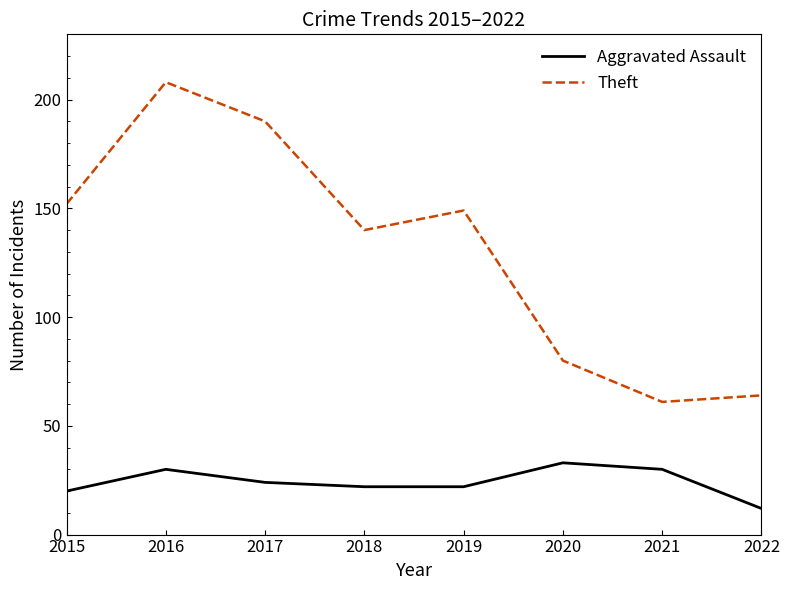

Reading left to right, list all the values displayed in this chart.

Aggravated Assault: 20	30	24	22	22	33	30	12
Theft: 152	208	190	140	149	80	61	64